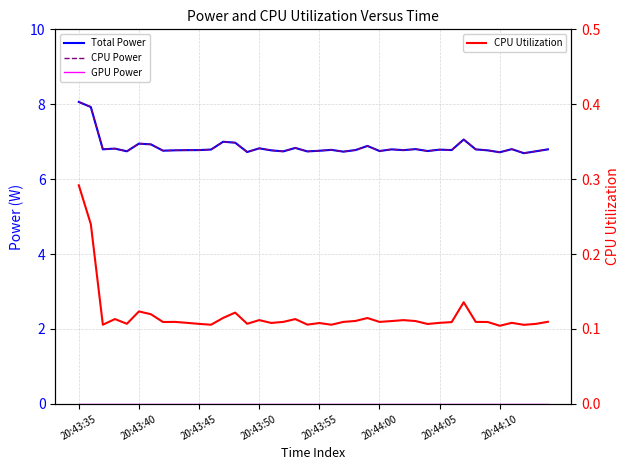

The Total Power series shows 6.8 at 20:43:50. True or false?

True